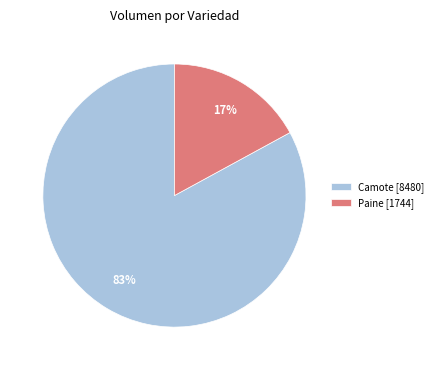

True or false: Camote [8480] accounts for 89% of the total.

False